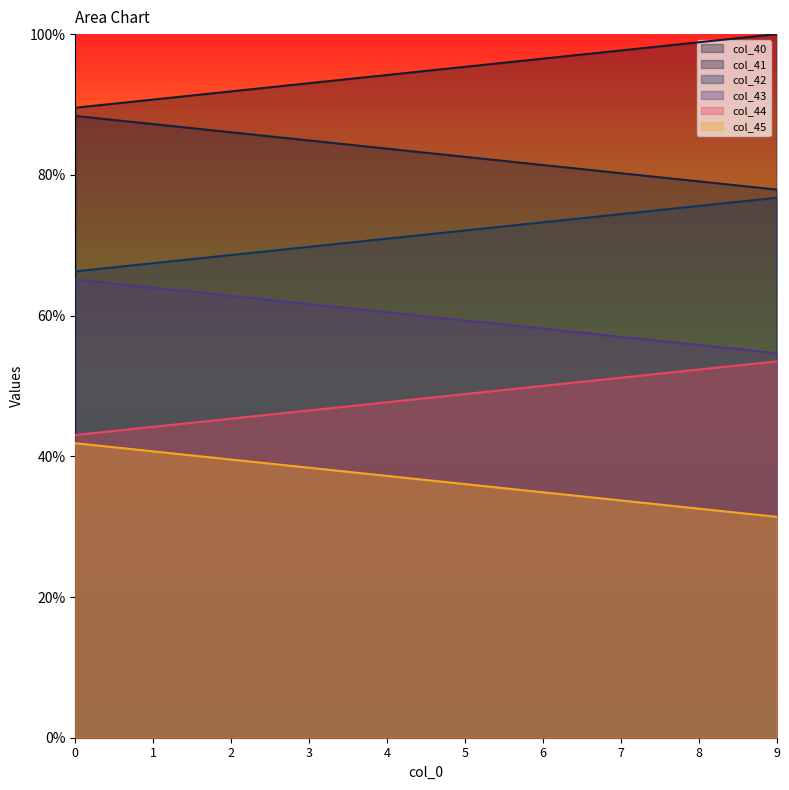

The col_41 series shows 57.7 at 8. True or false?

False